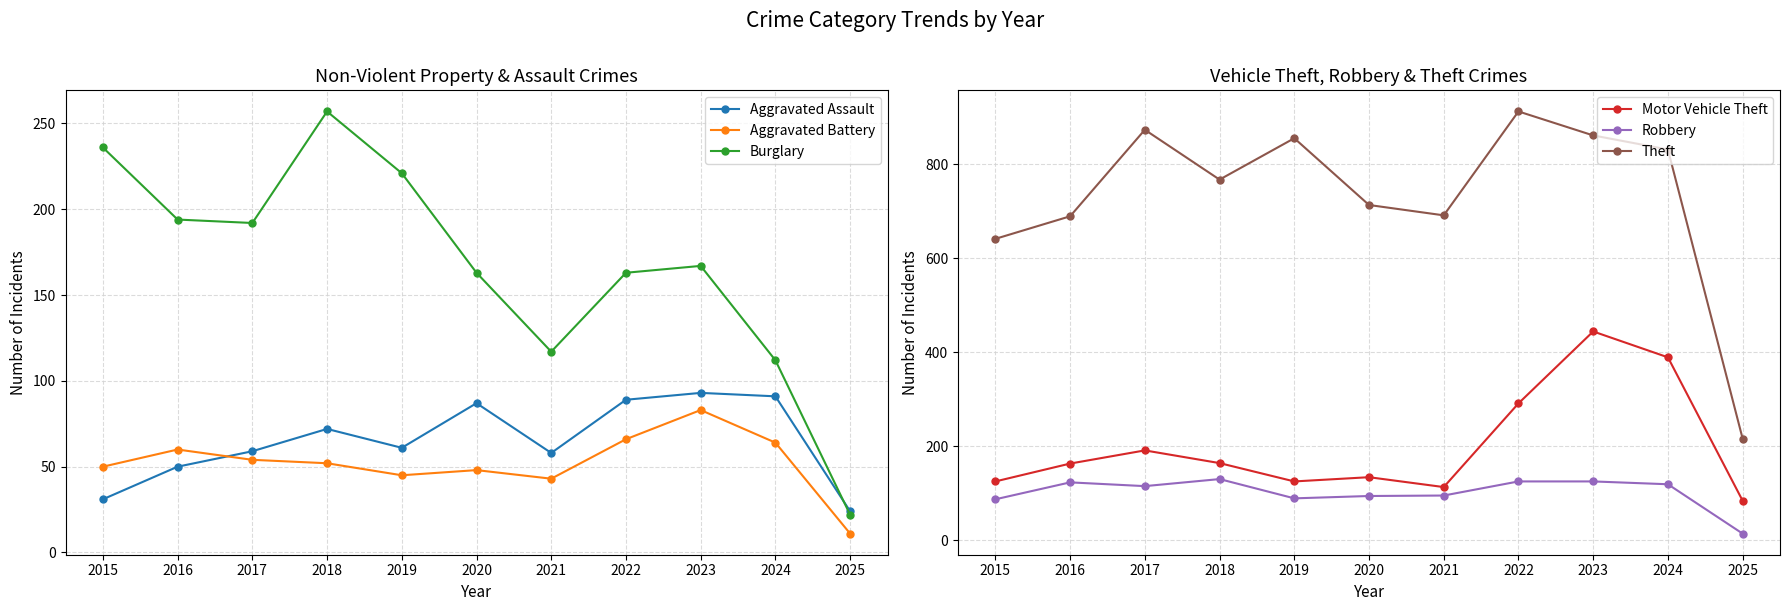

What is the difference between the maximum and minimum values in the Robbery series?

116